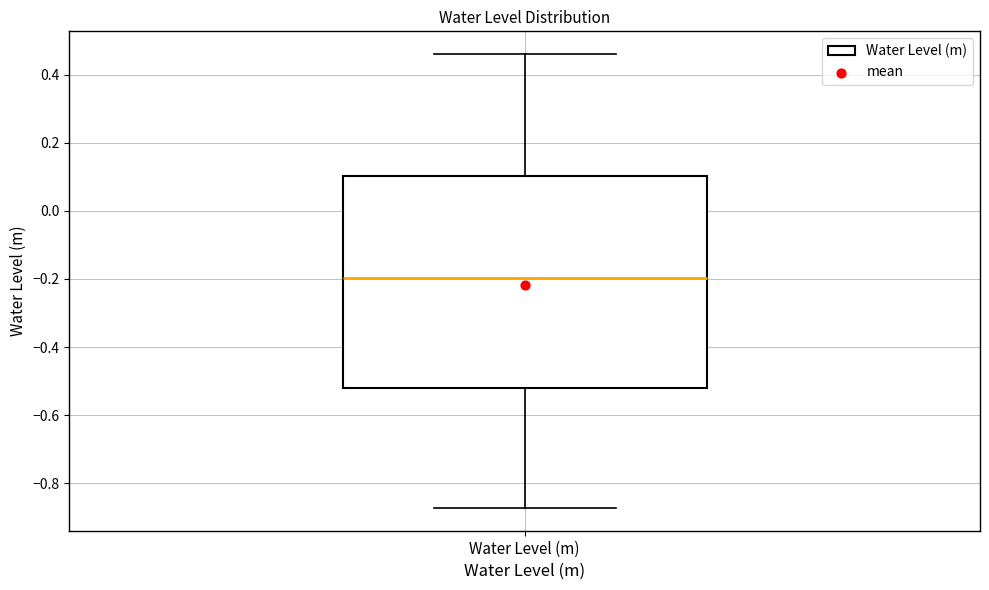

Where is the lower edge of the box for Water Level (m) on the y-axis? The values are not printed on the chart, so give them approximately, as read against the axis.

-0.52